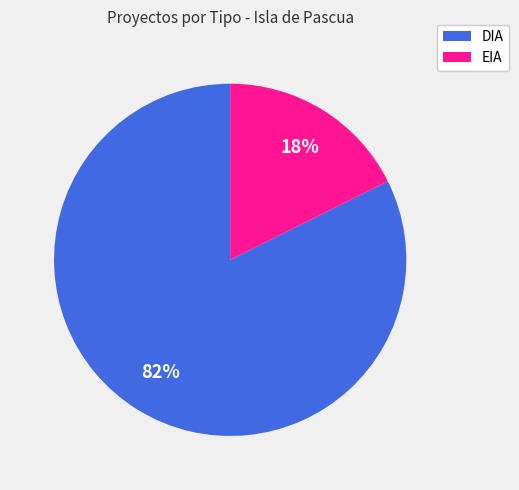

Which slice is the smallest?

EIA